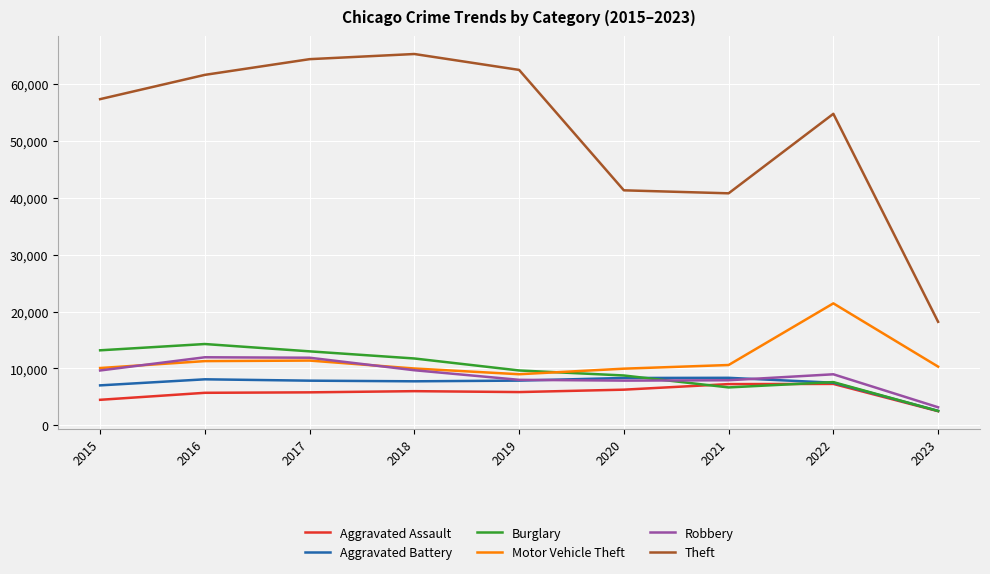

What is the maximum value for Motor Vehicle Theft?

21439